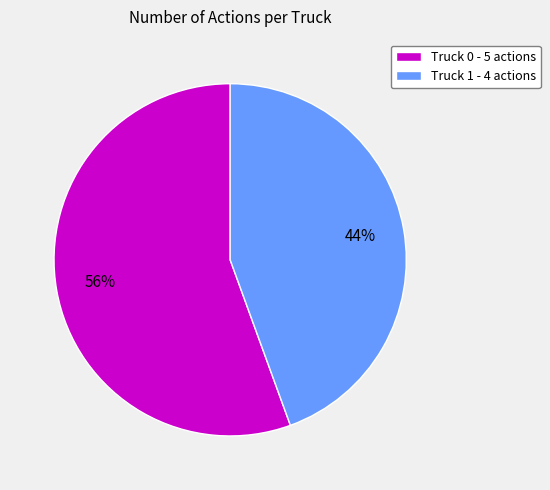

To the nearest percent, what portion does Truck 0 represent?

56%